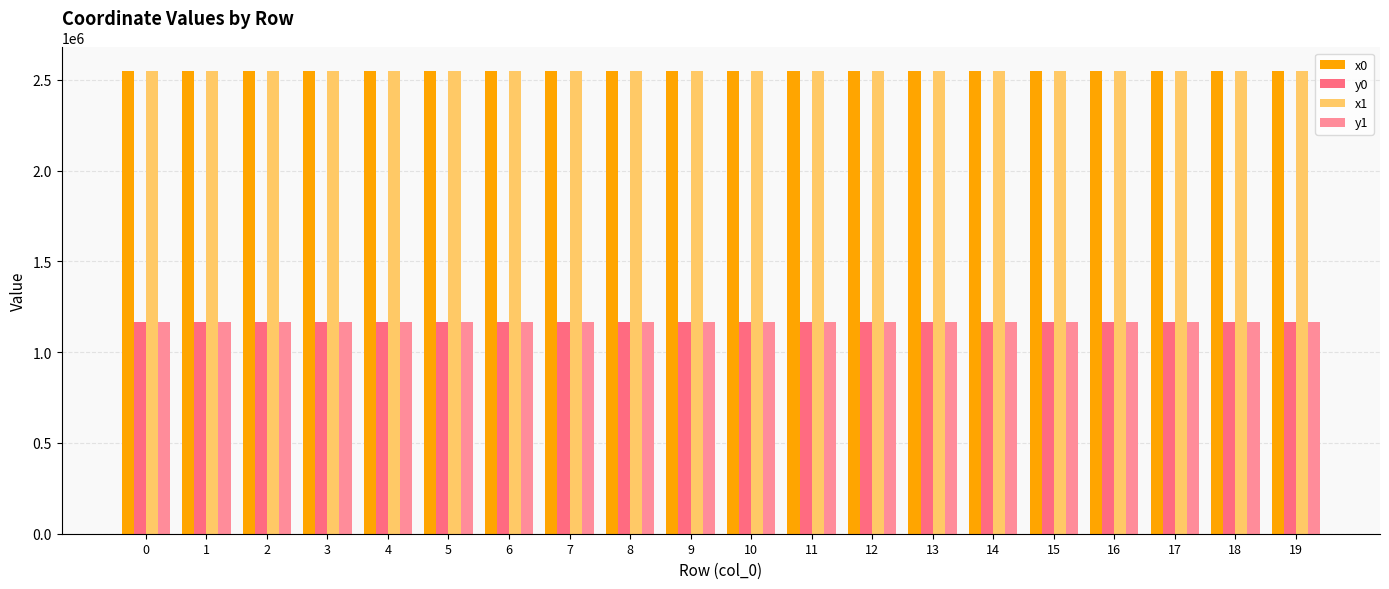

Are the bars horizontal?

No